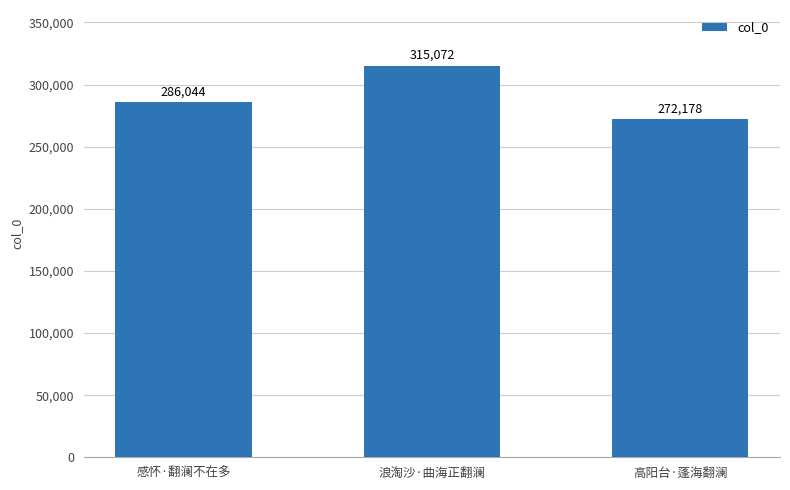

At which category does the chart reach its minimum across all series?

高阳台·蓬海翻澜